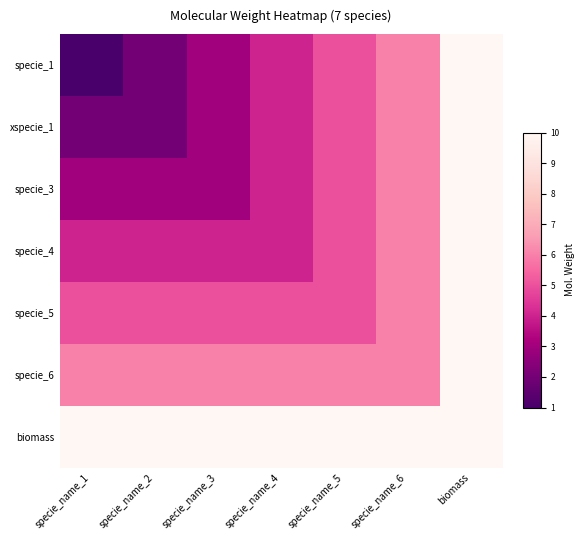

Reading left to right, extract all data points from this chart.

specie_1: specie_name_1=1	specie_name_2=2	specie_name_3=3	specie_name_4=4	specie_name_5=5	specie_name_6=6	biomass=10
xspecie_1: specie_name_1=2	specie_name_2=2	specie_name_3=3	specie_name_4=4	specie_name_5=5	specie_name_6=6	biomass=10
specie_3: specie_name_1=3	specie_name_2=3	specie_name_3=3	specie_name_4=4	specie_name_5=5	specie_name_6=6	biomass=10
specie_4: specie_name_1=4	specie_name_2=4	specie_name_3=4	specie_name_4=4	specie_name_5=5	specie_name_6=6	biomass=10
specie_5: specie_name_1=5	specie_name_2=5	specie_name_3=5	specie_name_4=5	specie_name_5=5	specie_name_6=6	biomass=10
specie_6: specie_name_1=6	specie_name_2=6	specie_name_3=6	specie_name_4=6	specie_name_5=6	specie_name_6=6	biomass=10
biomass: specie_name_1=10	specie_name_2=10	specie_name_3=10	specie_name_4=10	specie_name_5=10	specie_name_6=10	biomass=10